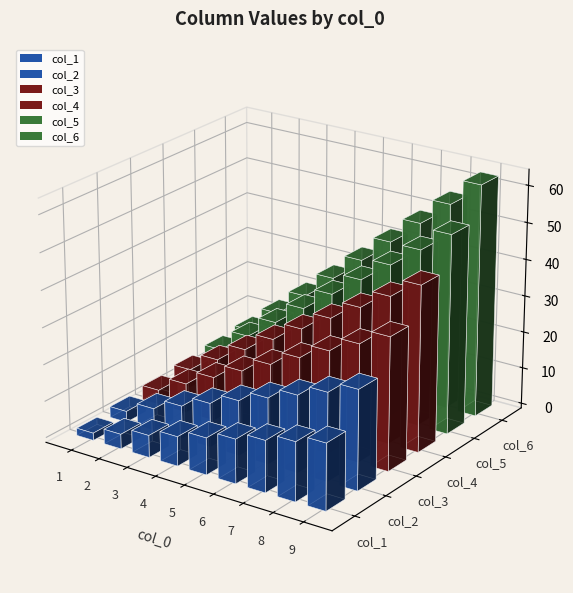

What is the difference between the maximum and minimum values in the col_3 series?

32